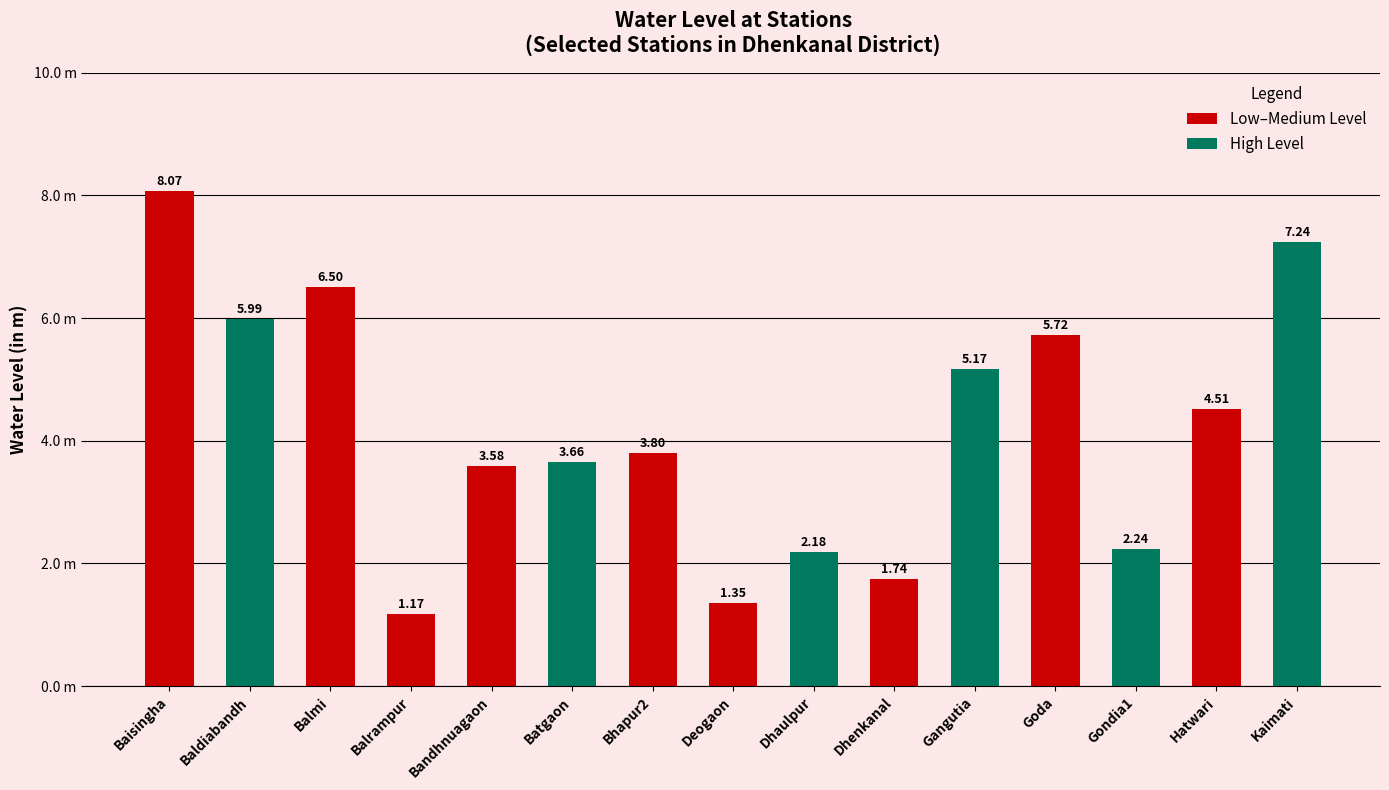

List the labels in order of value, smallest first.

Balrampur, Deogaon, Dhenkanal, Dhaulpur, Gondia1, Bandhnuagaon, Batgaon, Bhapur2, Hatwari, Gangutia, Goda, Baldiabandh, Balmi, Kaimati, Baisingha